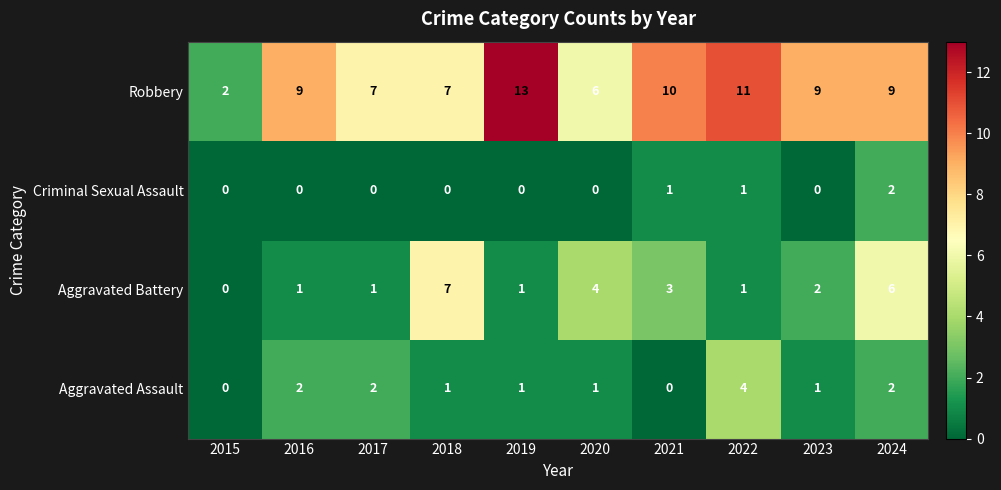

At which category does the chart reach its peak across all series?

2019